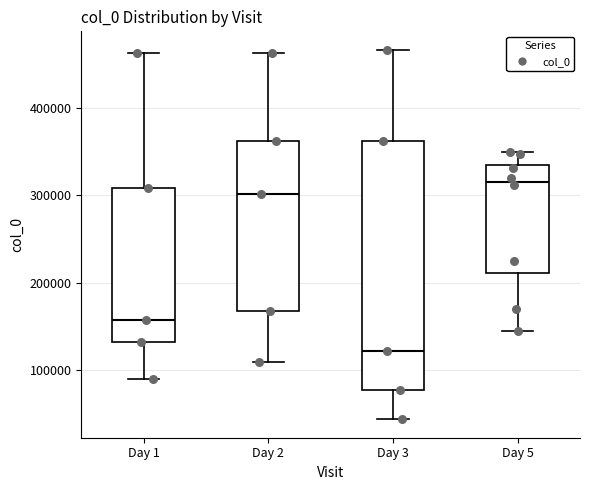

Which box is the tallest, from its lower edge to its upper edge?

Day 3